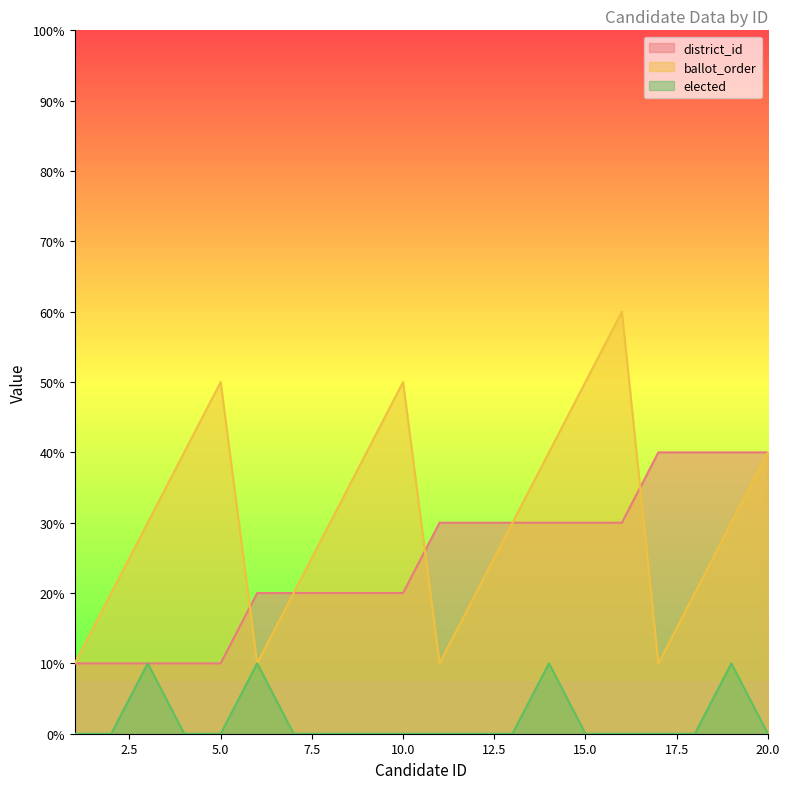

What is the total value across all series at 15?

8